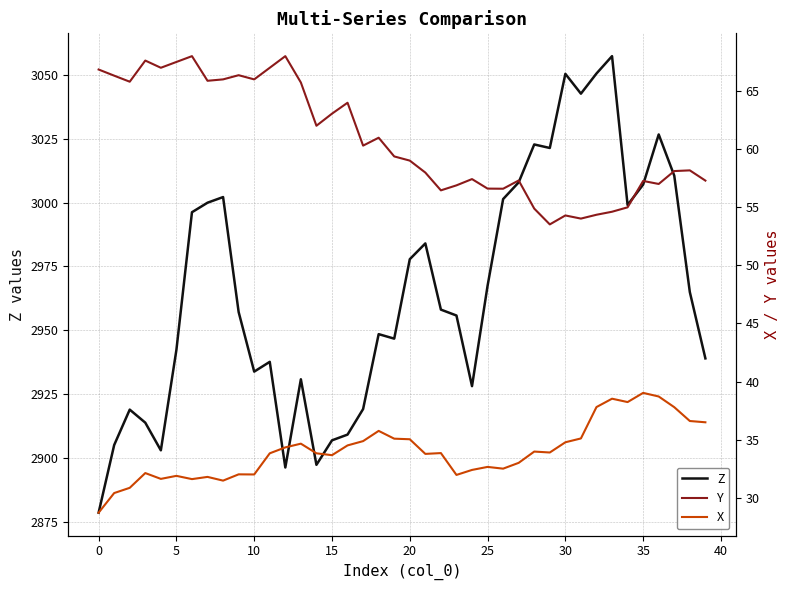

True or false: Z has a value of 4100.5 at 21.

False